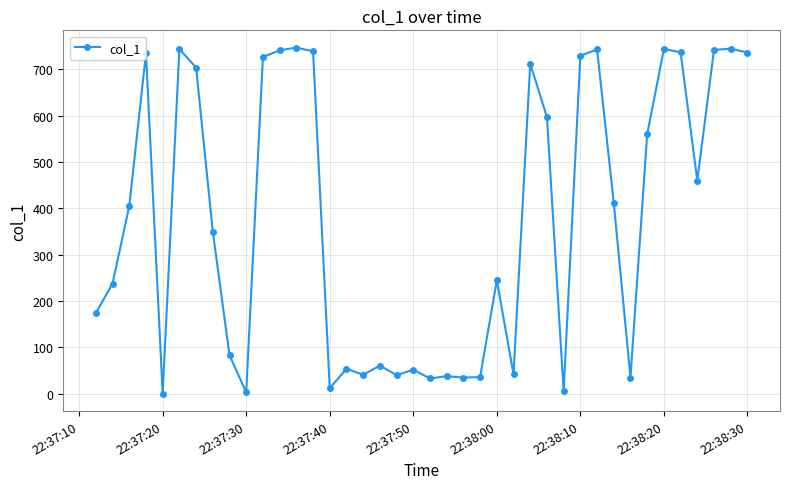

True or false: there are more than 2 points higher than both neighbors.

True